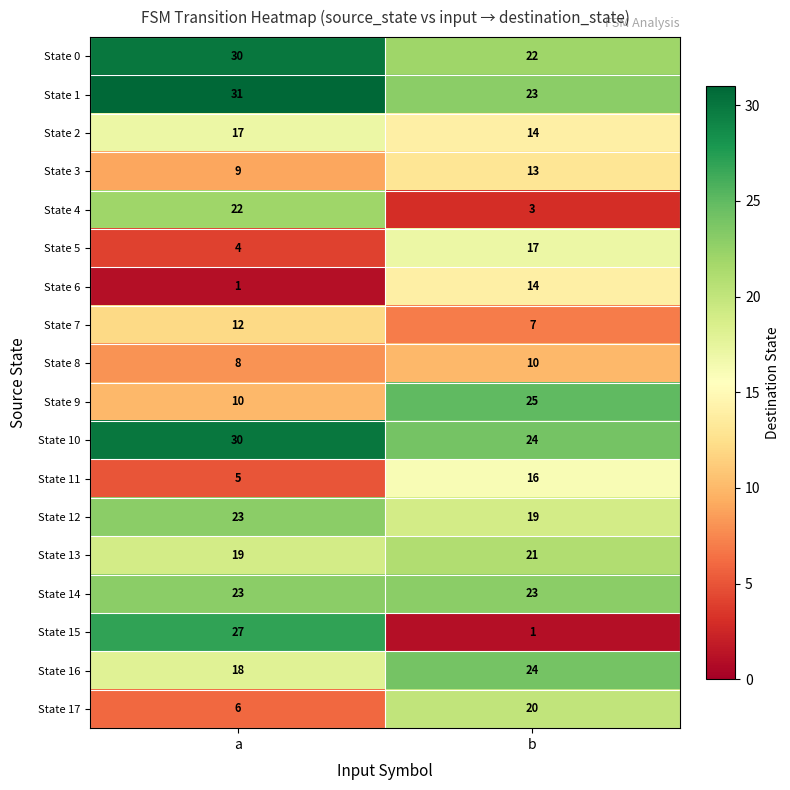

What is the difference between the highest and lowest values at a?

30